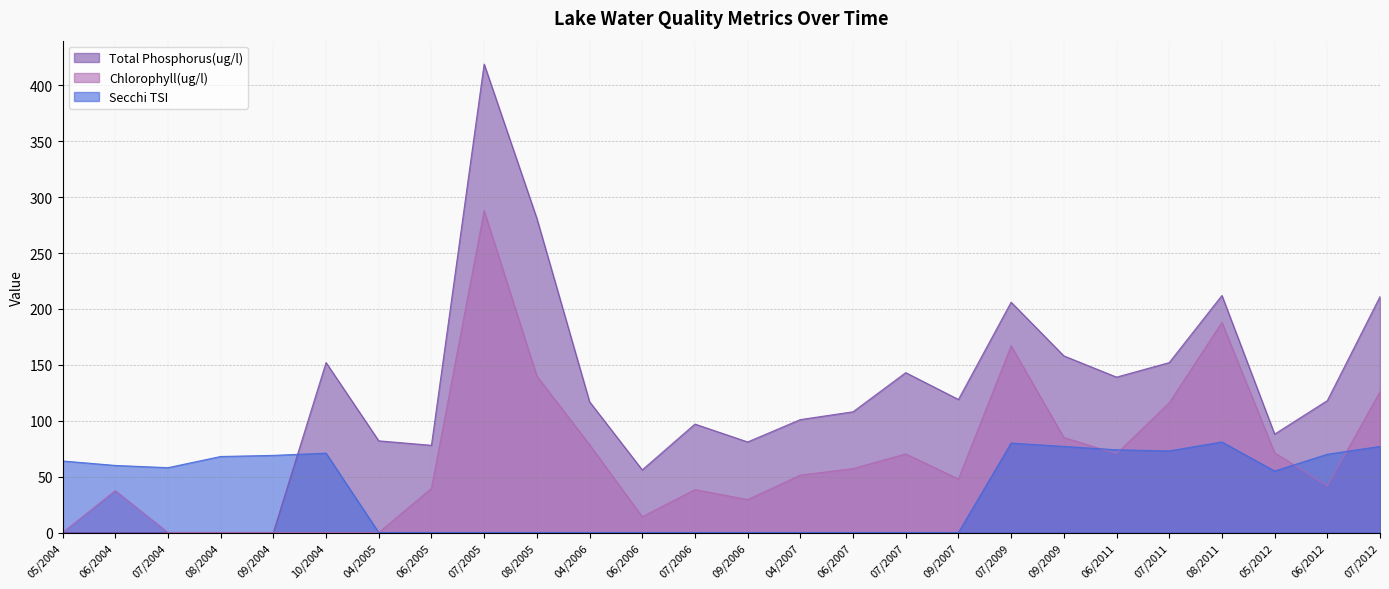

Is it true that Secchi TSI equals 70.0 at 06/2012?

True